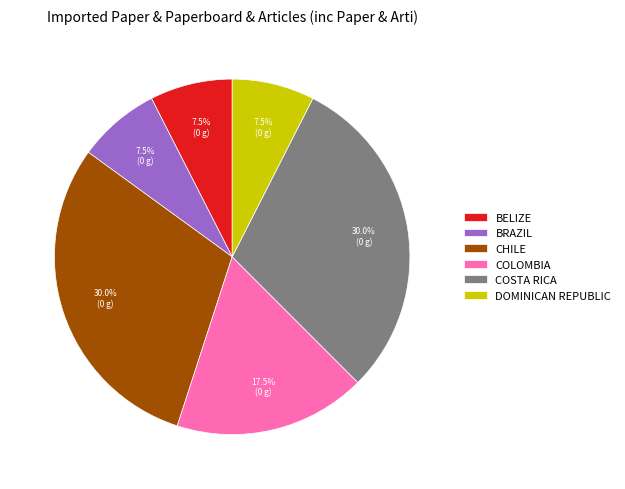

Is there any slice that represents more than half of the pie?

No